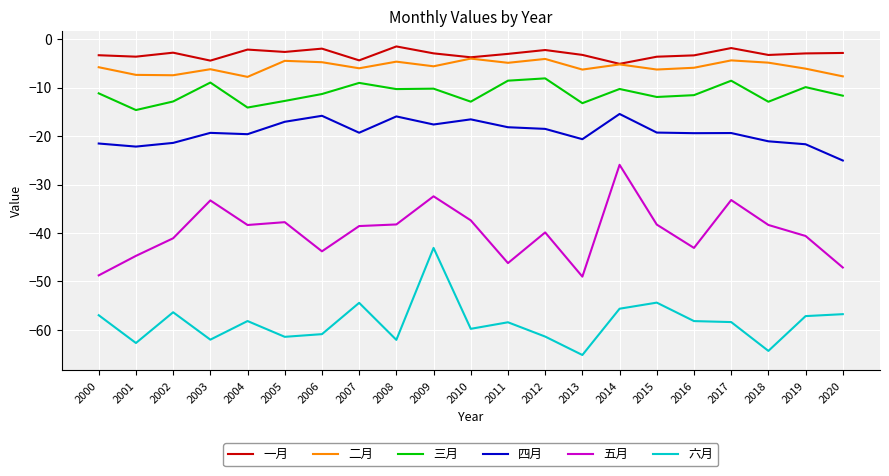

What is the total value across all series at 2012?

-134.2